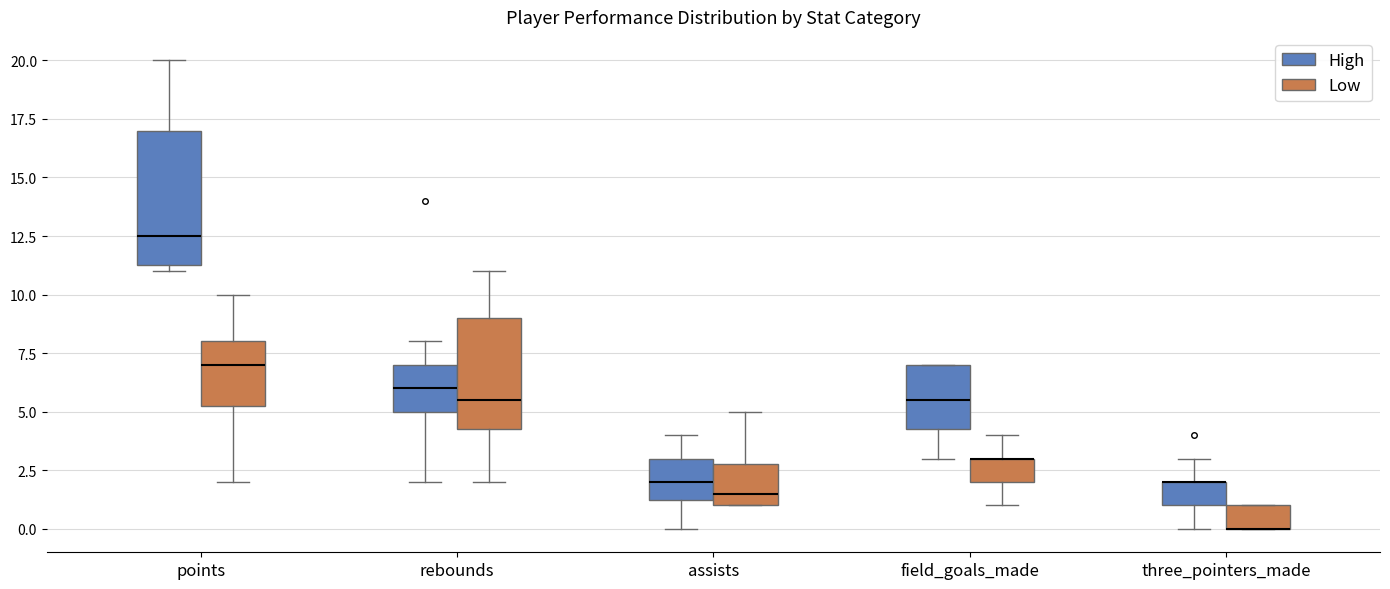

Reading left to right, read every box against the y-axis: the position of its median line, the range the box covers, and the ends of its whiskers. The values are not printed on the chart, so give them approximately, as read against the axis.

points (High): median 12.5, box 11.5 to 17.0, whiskers 11.0 to 20.0
points (Low): median 7.0, box 5.5 to 8.0, whiskers 2.0 to 10.0
rebounds (High): median 6.0, box 5.0 to 7.0, whiskers 2.0 to 8.0
rebounds (Low): median 5.5, box 4.5 to 9.0, whiskers 2.0 to 11.0
assists (High): median 2.0, box 1.5 to 3.0, whiskers 0.0 to 4.0
assists (Low): median 1.5, box 1.0 to 3.0, whiskers 1.0 to 5.0
field_goals_made (High): median 5.5, box 4.5 to 7.0, whiskers 3.0 to 7.0
field_goals_made (Low): median 3.0 (drawn on the box's upper edge), box 2.0 to 3.0, whiskers 1.0 to 4.0
three_pointers_made (High): median 2.0 (drawn on the box's upper edge), box 1.0 to 2.0, whiskers 0.0 to 3.0
three_pointers_made (Low): median 0.0 (drawn on the box's lower edge), box 0.0 to 1.0, whiskers 0.0 to 1.0